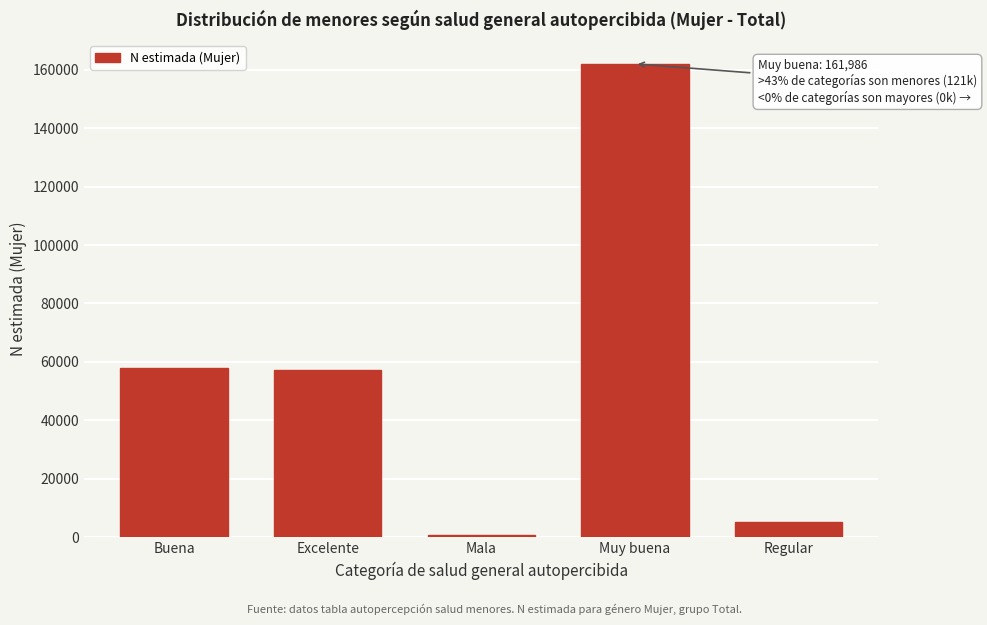

What is the difference between the maximum and minimum values?

161260